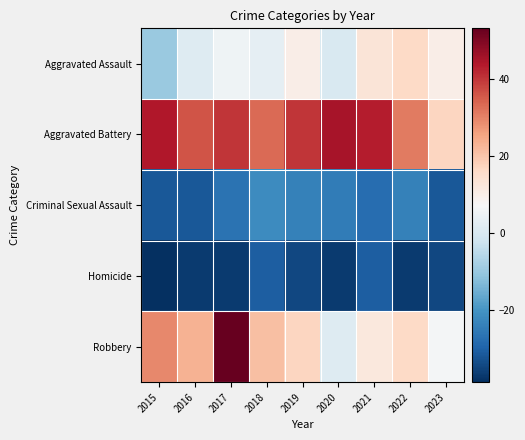

Reading right to left, extract all data points from this chart.

Aggravated Assault: 2023=10.2	2022=16.2	2021=13.2	2020=0.2	2019=10.2	2018=3.2	2017=5.2	2016=1.2	2015=-9.8
Aggravated Battery: 2023=17.2	2022=31.2	2021=43.2	2020=45.2	2019=40.2	2018=33.2	2017=40.2	2016=36.2	2015=44.2
Criminal Sexual Assault: 2023=-31.8	2022=-23.8	2021=-27.8	2020=-24.8	2019=-23.8	2018=-21.8	2017=-26.8	2016=-31.8	2015=-31.8
Homicide: 2023=-34.8	2022=-36.8	2021=-30.8	2020=-36.8	2019=-34.8	2018=-30.8	2017=-36.8	2016=-36.8	2015=-38.8
Robbery: 2023=6.2	2022=16.2	2021=12.2	2020=1.2	2019=17.2	2018=21.2	2017=53.2	2016=23.2	2015=29.2